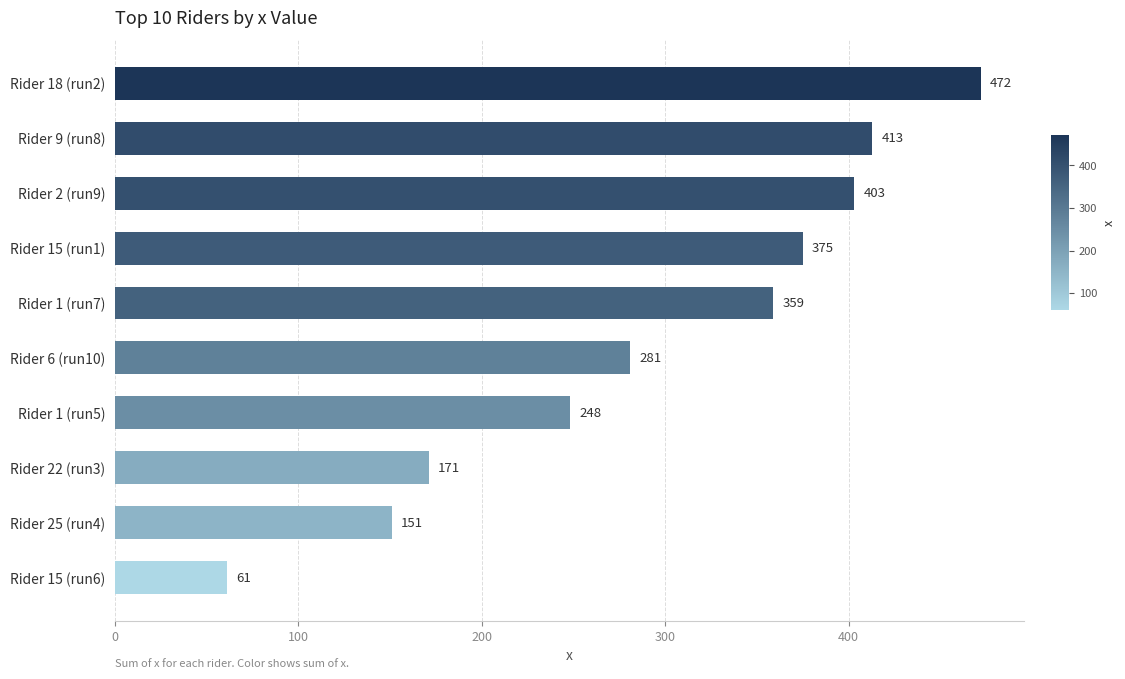

Does the chart contain any negative values?

No